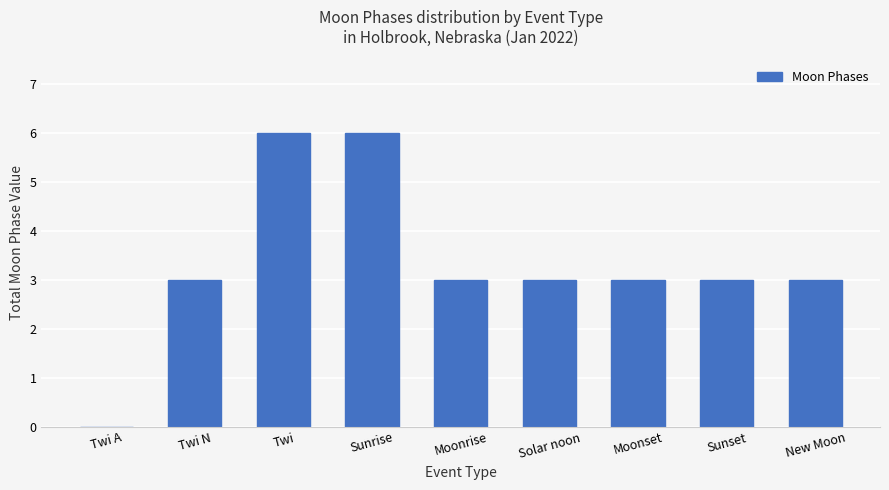

What is the sum of all values?

30